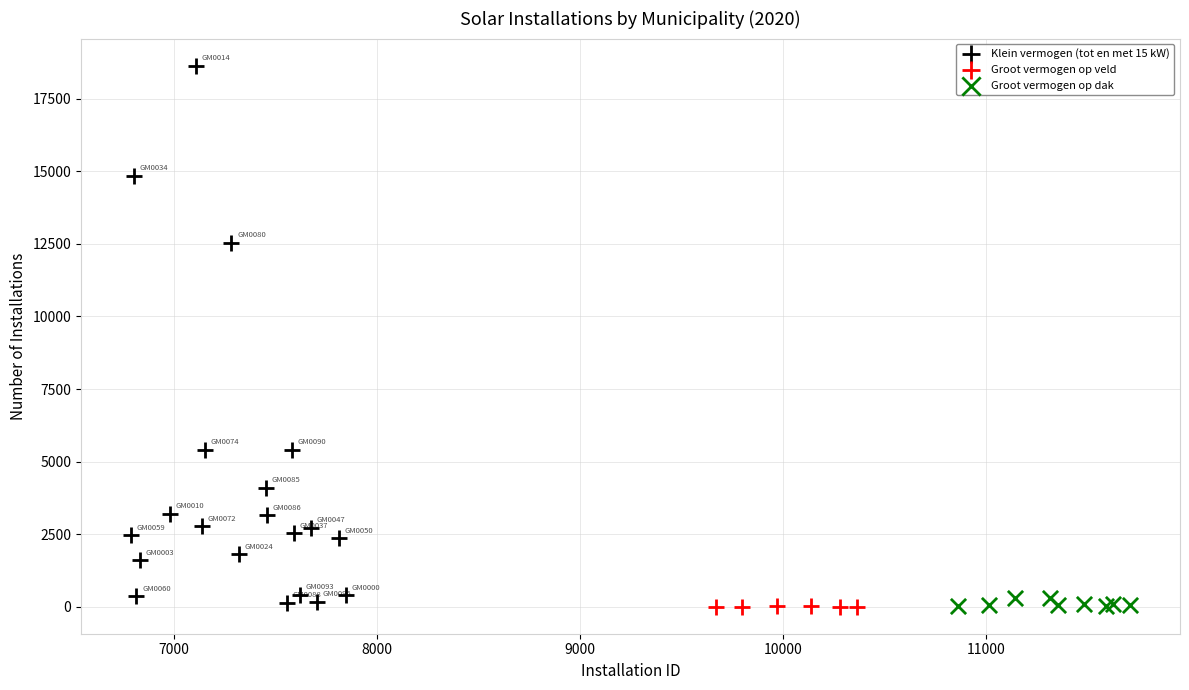

Which series contains the highest Y value?

Klein vermogen (tot en met 15 kW)